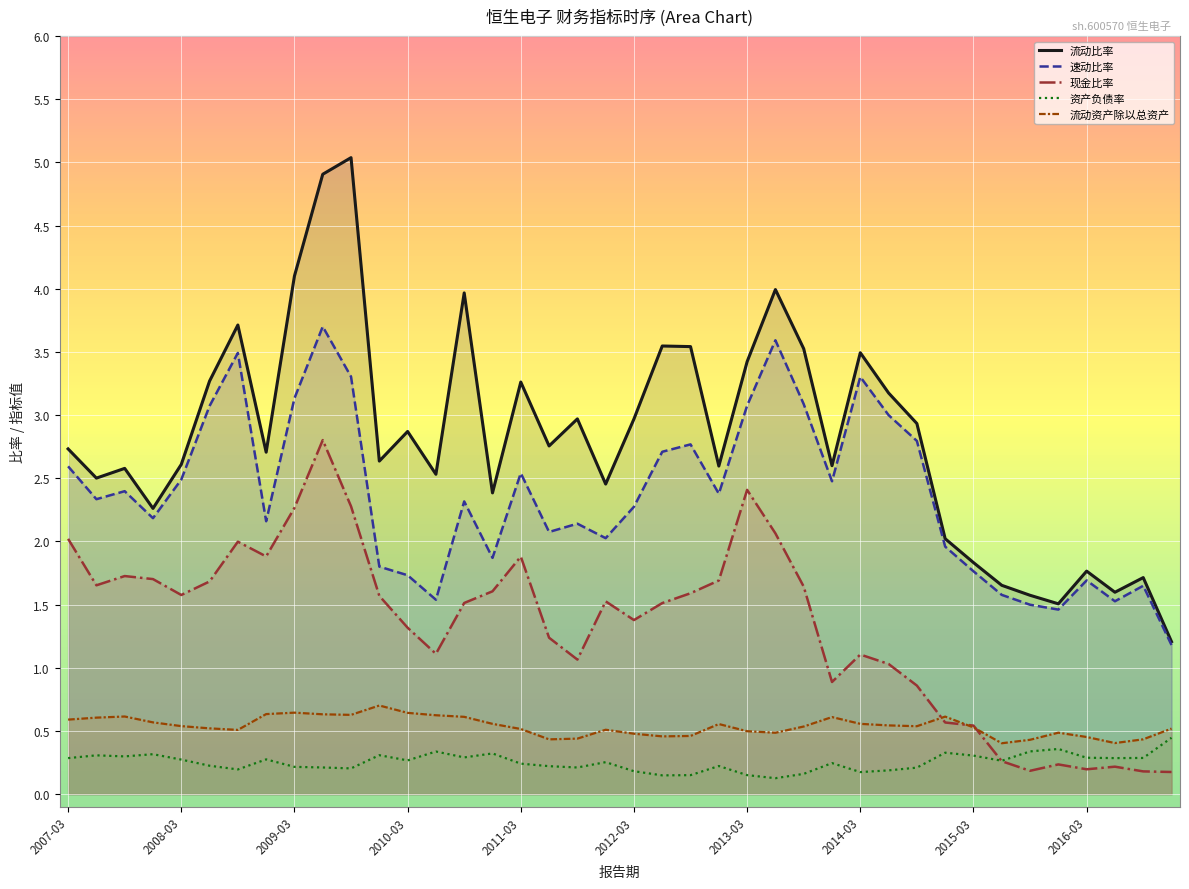

What position from the left is 2016-09-30?

39